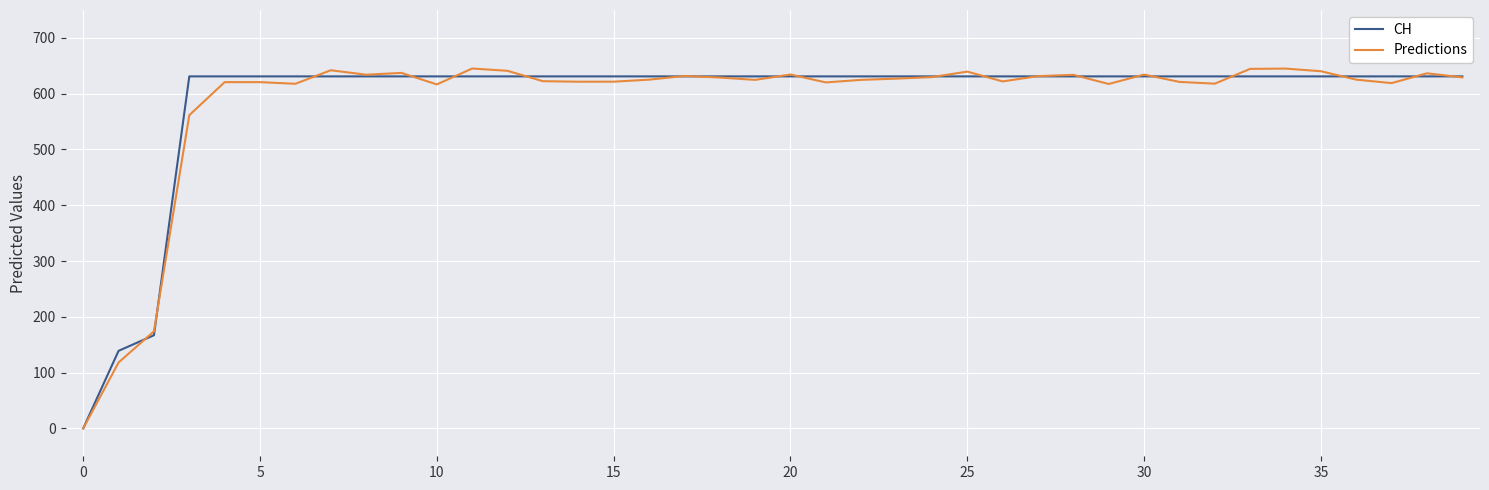

List the series in order of their peak value, highest first.

Predictions, CH